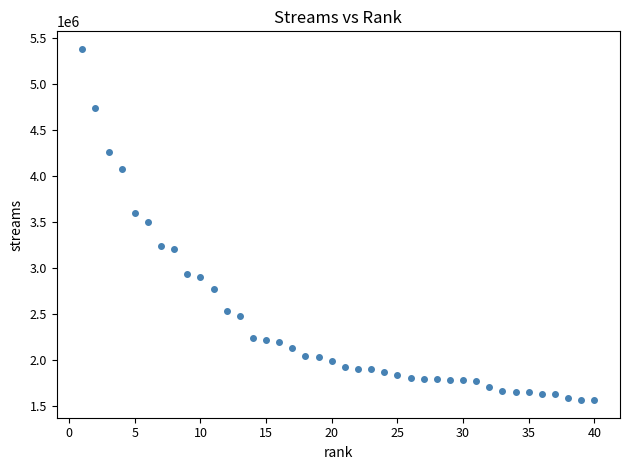

What is the range of Y values (max minus min)?

3820034